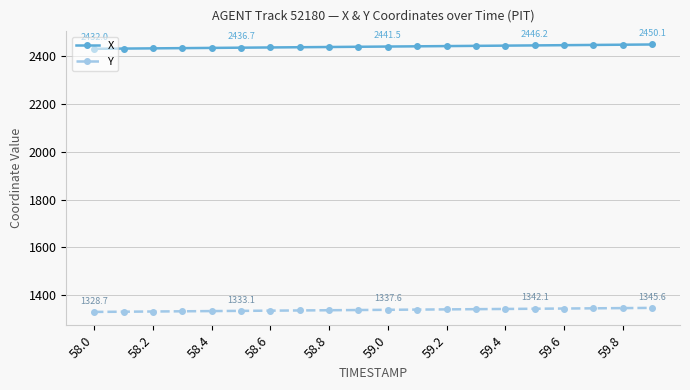

Rank the series by their average value, from highest to lowest.

X, Y